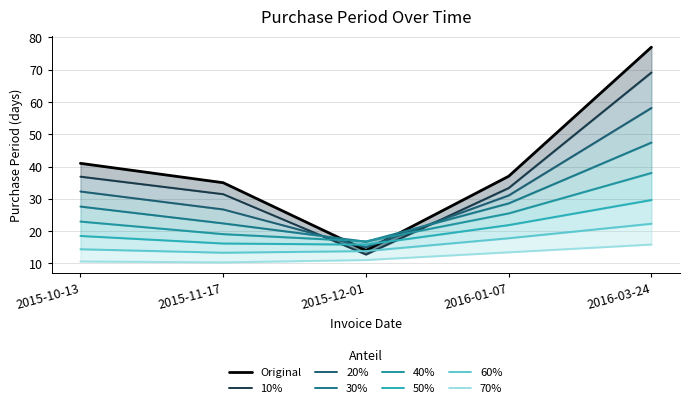

Is it true that the value at 2015-10-13 is 72?

False